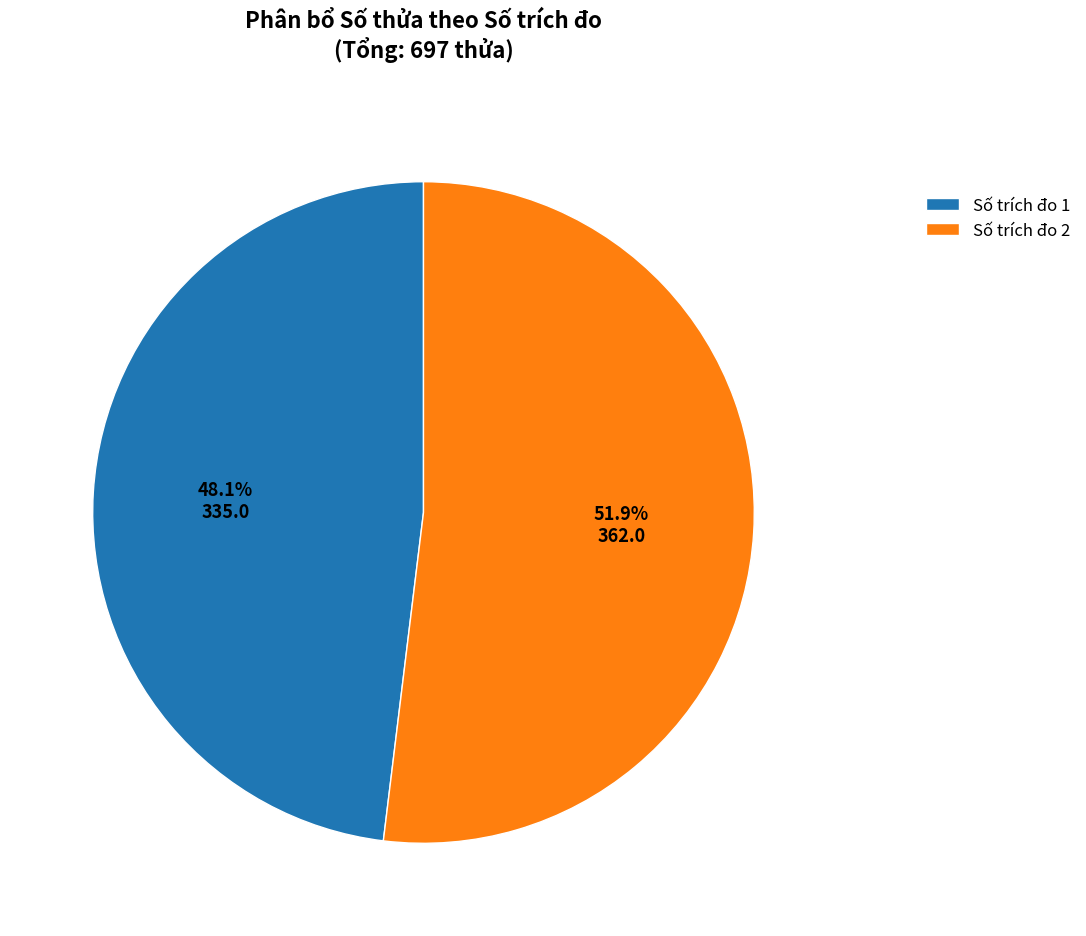

Combined, what portion of the pie is Số trích đo 1 and Số trích đo 2?

100.0%